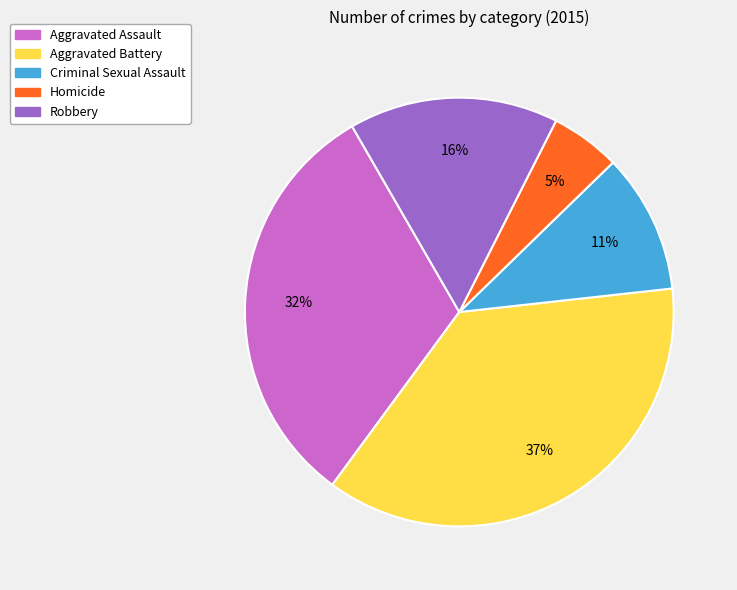

Between Aggravated Assault and Aggravated Battery, which is larger?

Aggravated Battery